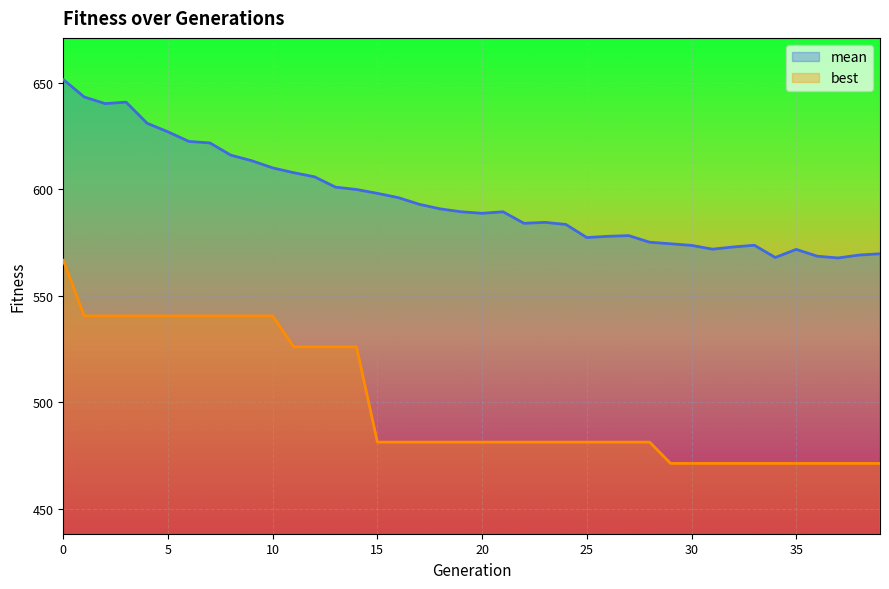

What is the maximum value shown in the chart?

651.4